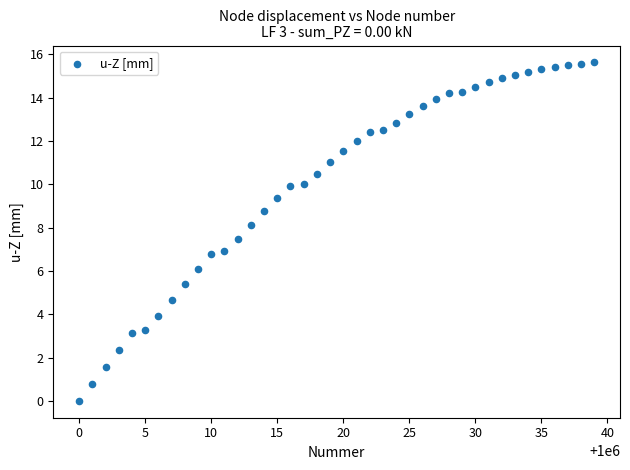

What is the range of Y values (max minus min)?

15.6